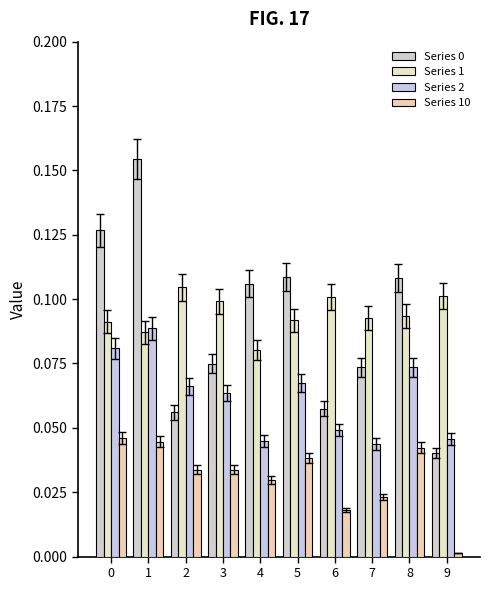

What is the value of the Series 2 bar at the 1st from the left?

0.1